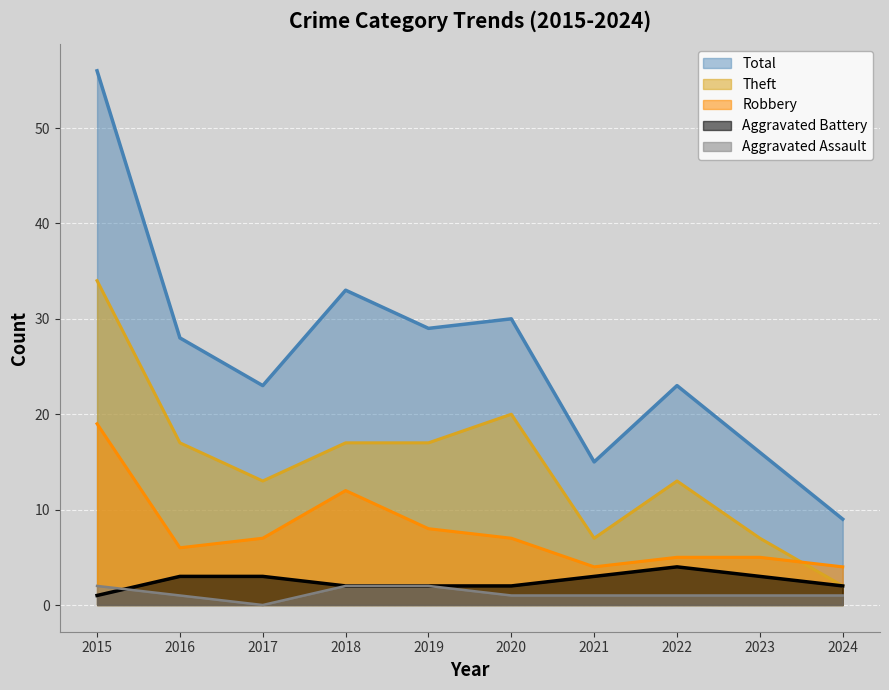

Read the Total value at 2022, to the nearest 5.

25